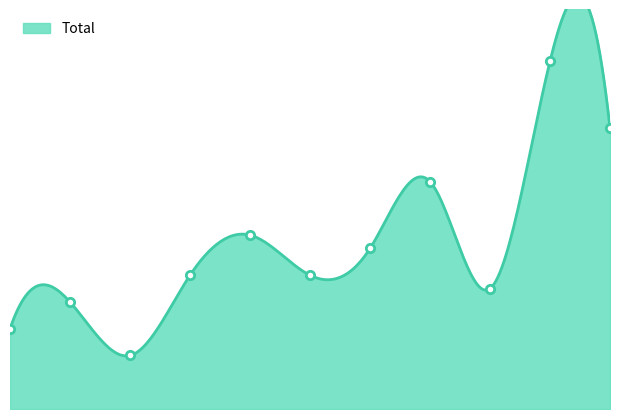

The value at 2016 is 3. True or false?

False